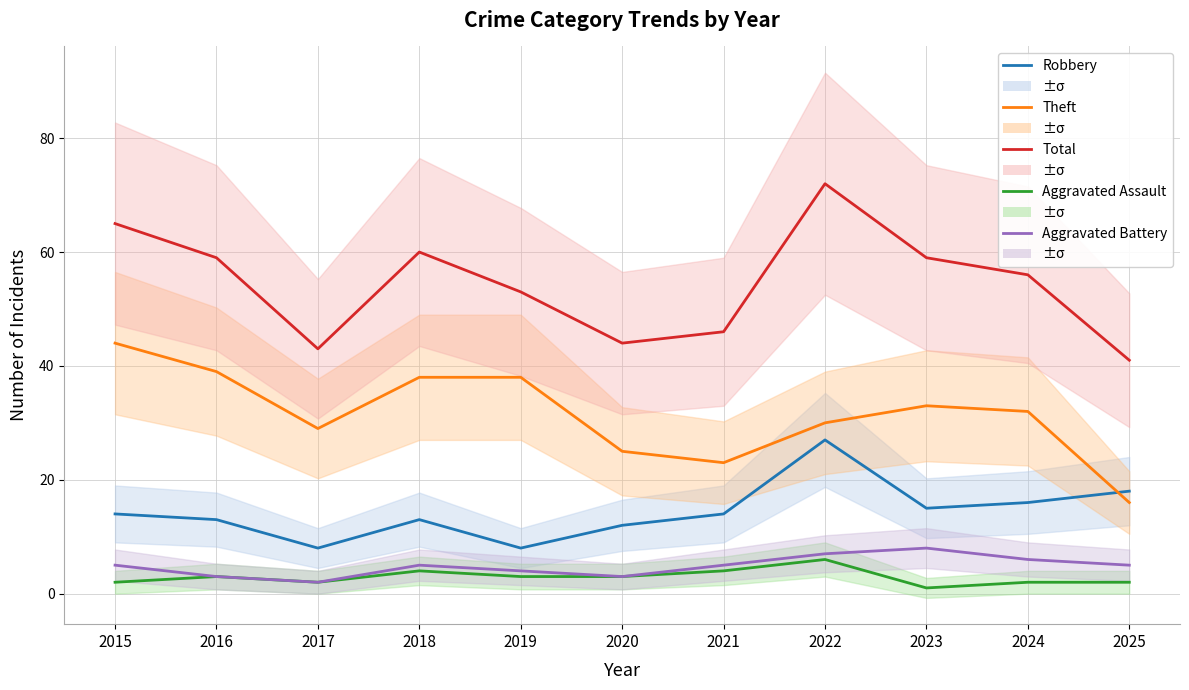

What is the total value across all series at 2017?

84